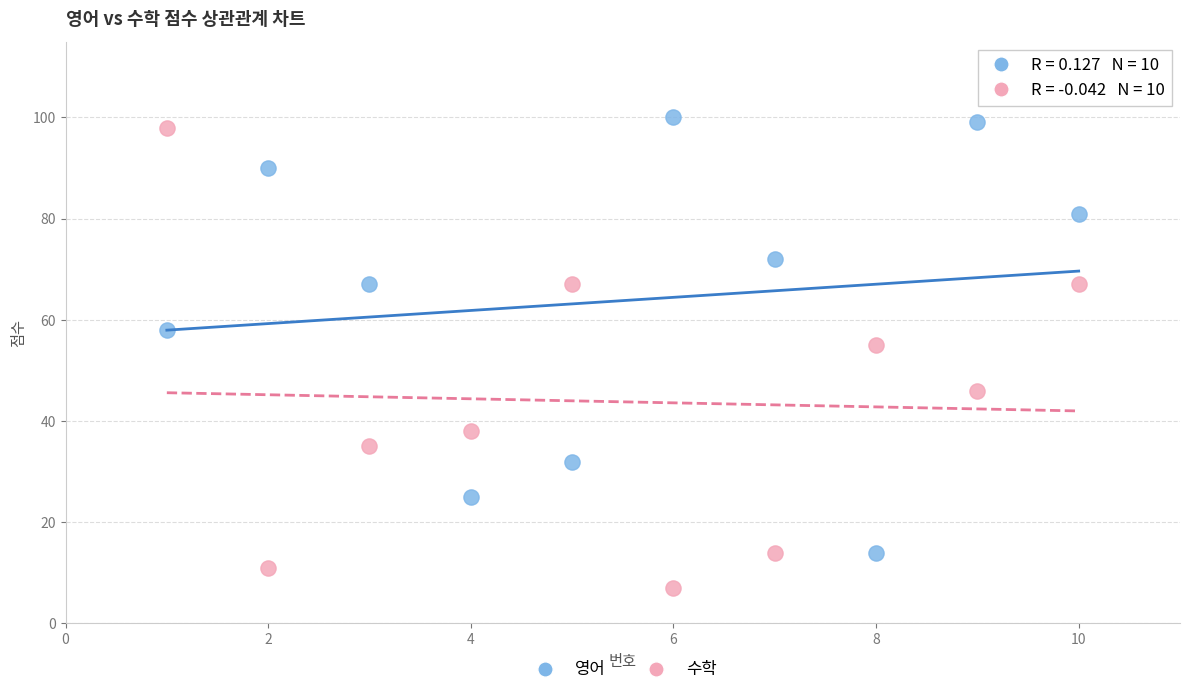

Which series reaches the minimum Y coordinate?

수학